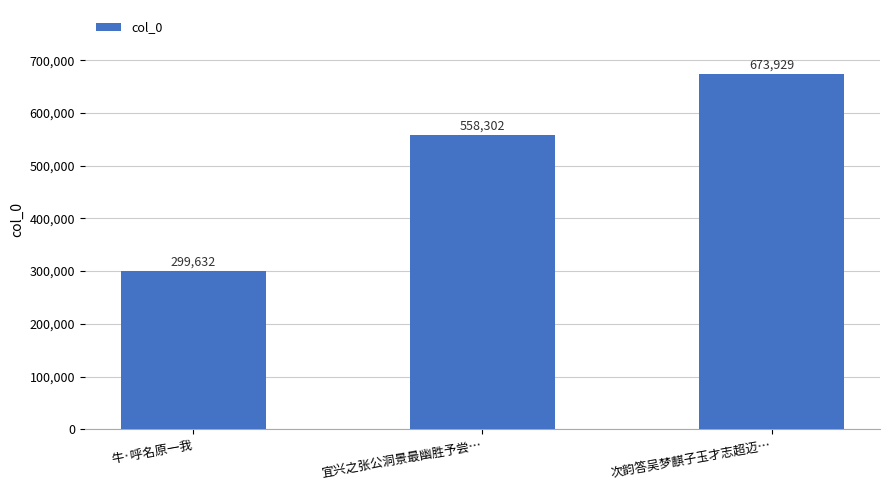

Reading right to left, list all the values displayed in this chart.

673929	558302	299632